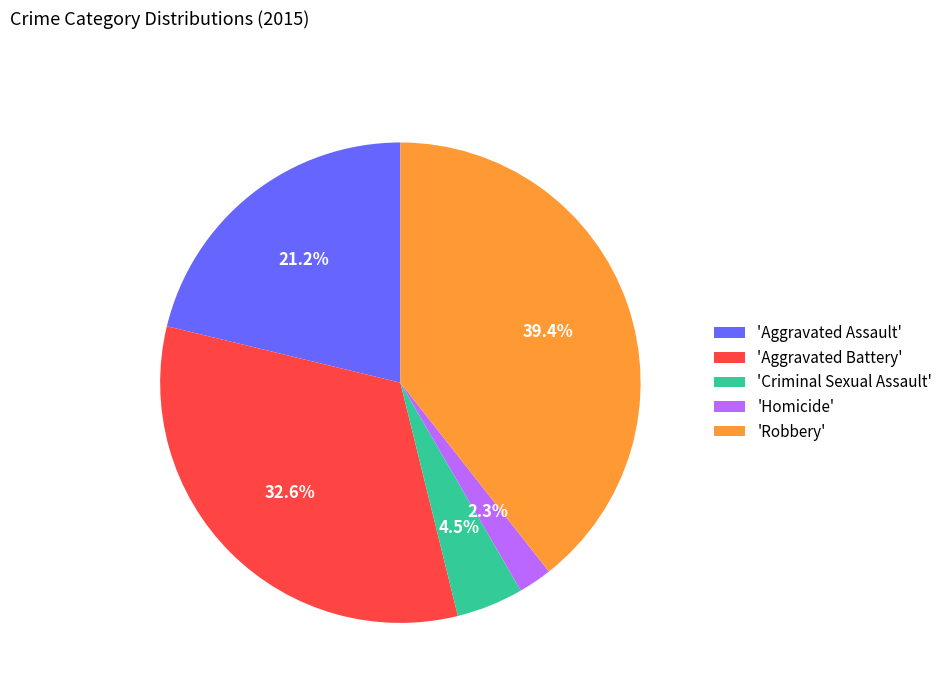

Which has a higher value, 'Robbery' or 'Aggravated Assault'?

'Robbery'